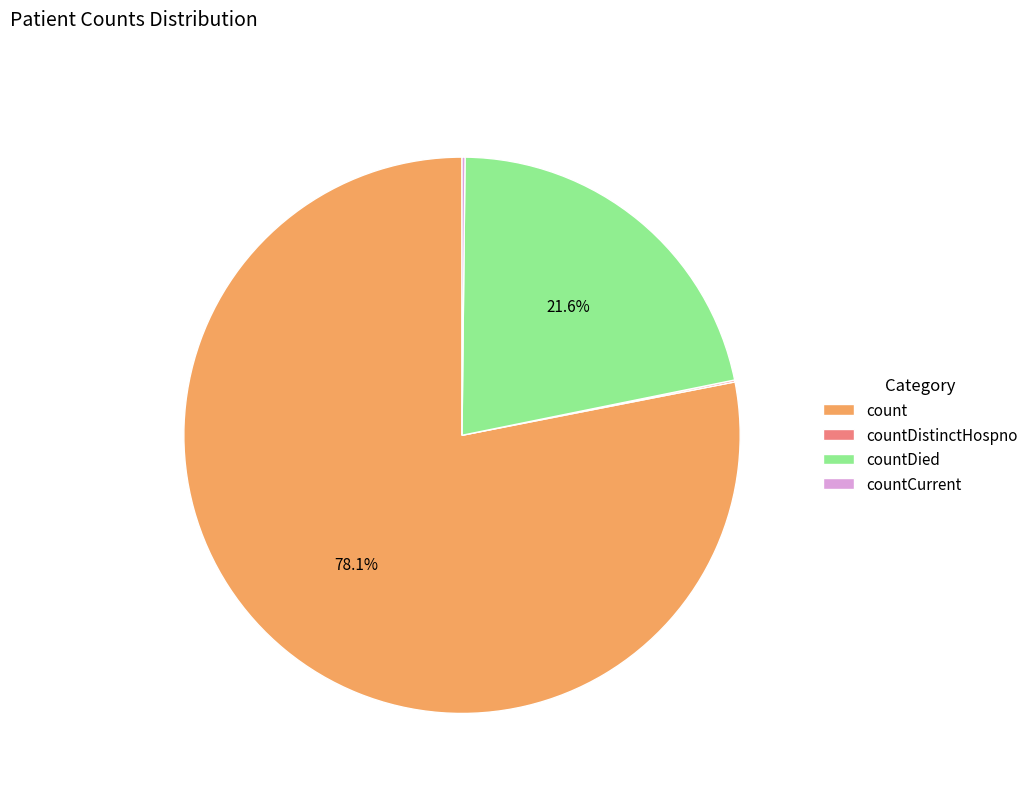

To the nearest percent, what is the difference between the largest and smallest slice percentages?

78%